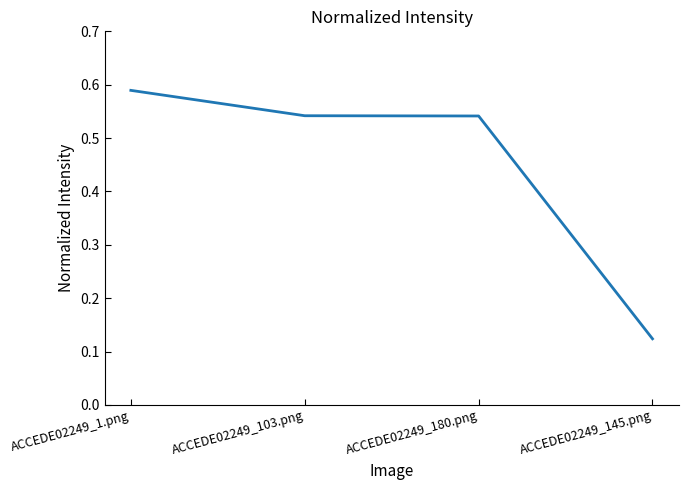

The value at ACCEDE02249_145.png is 0.0. True or false?

False